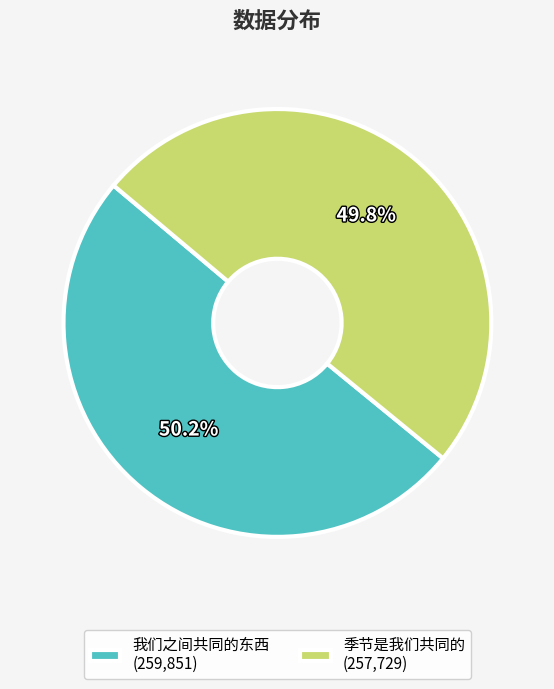

Is it true that 我们之间共同的东西 is 50% of the pie?

True